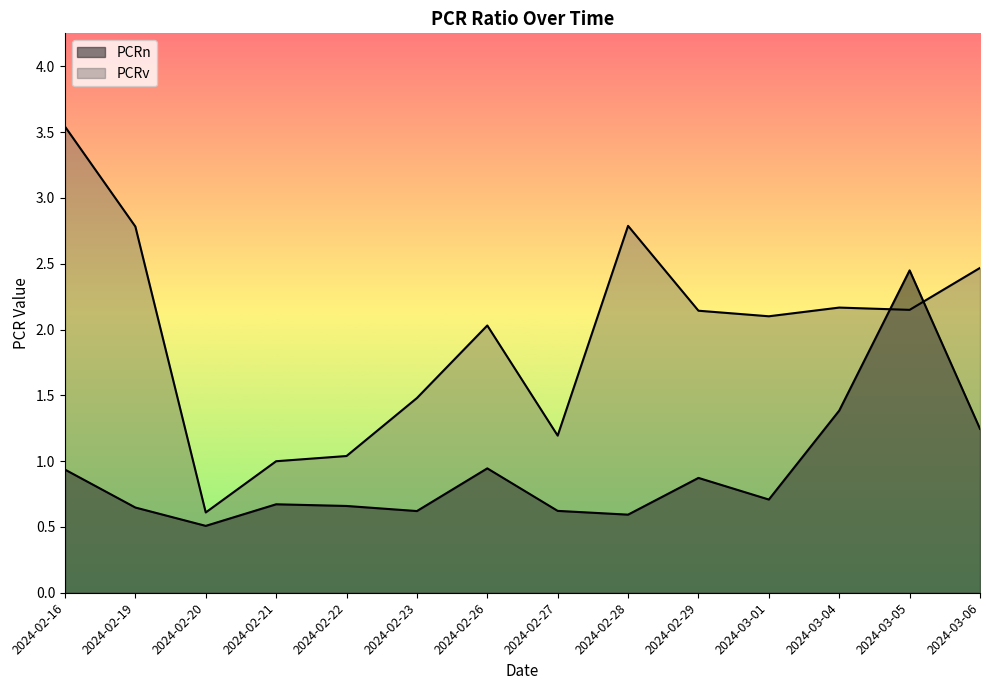

At which label is PCRn closest to 1?

2024-02-26